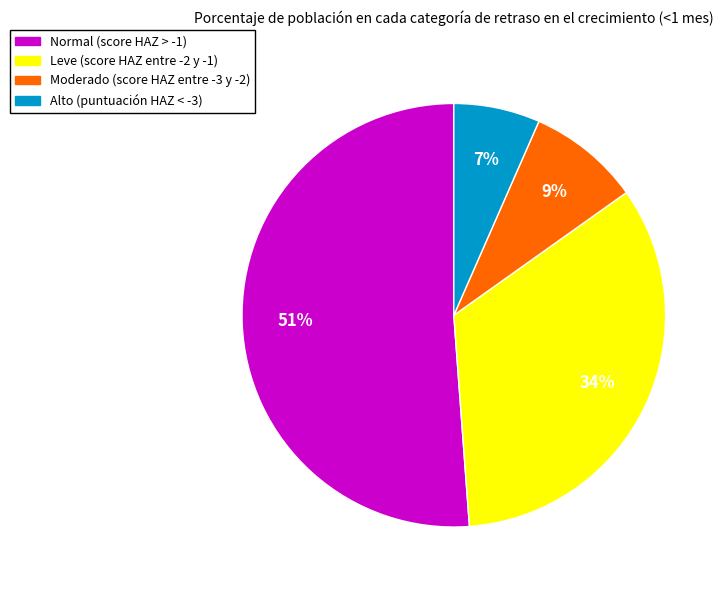

True or false: Moderado (score HAZ entre -3 y -2) accounts for 1% of the total.

False